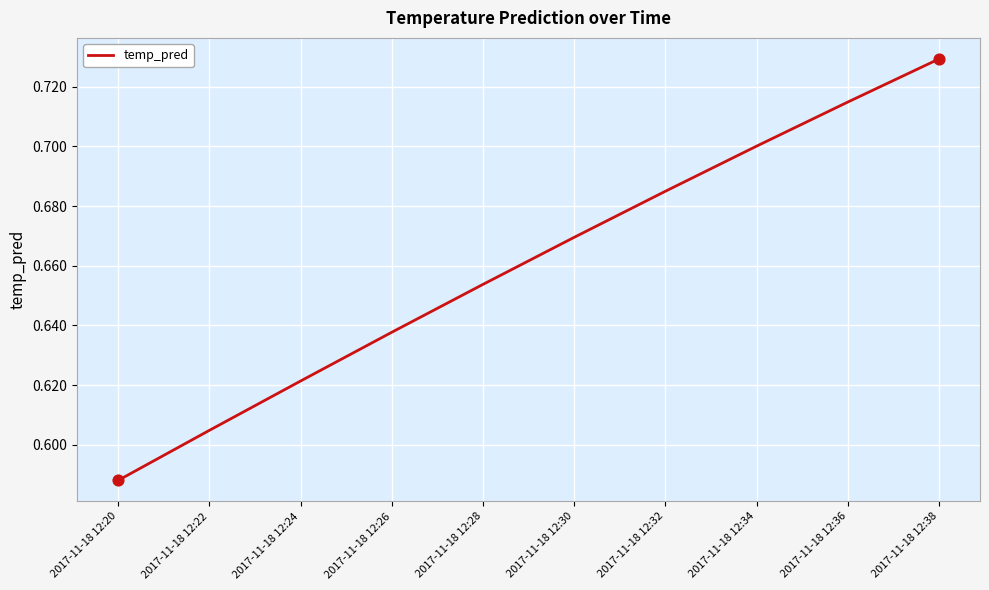

Which has a higher value, 2017-11-18 12:32 or 2017-11-18 12:38?

2017-11-18 12:38